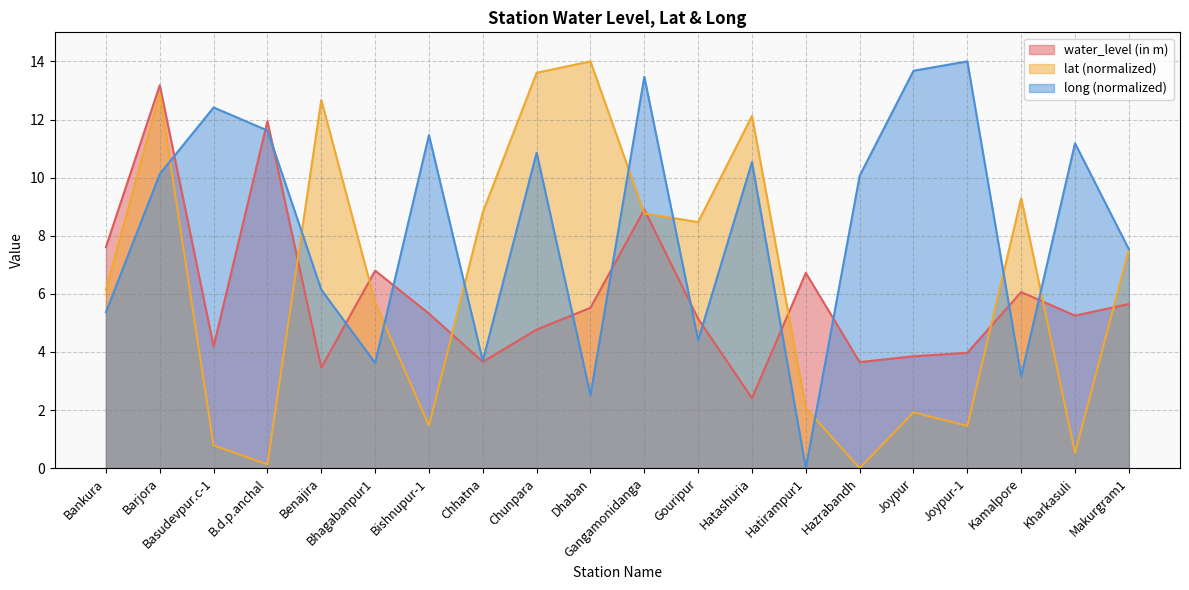

What is the lowest value of the water_level (in m) series?

2.4